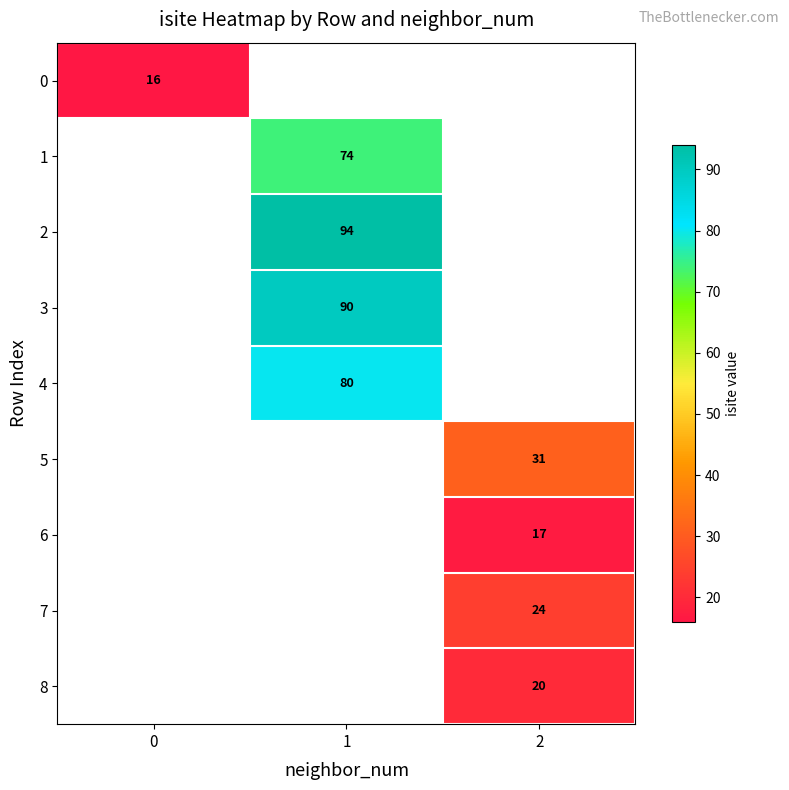

Read the 6 value at 2.

17.0